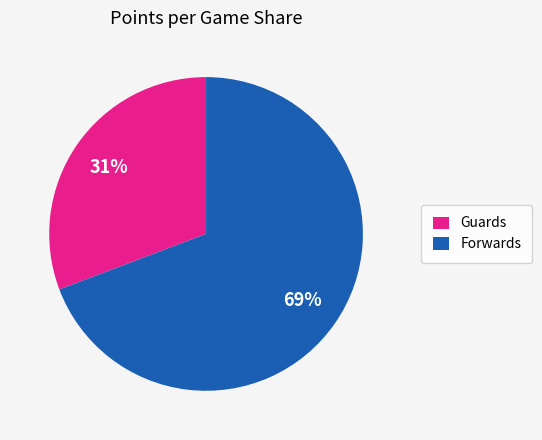

To the nearest percent, what is the difference between the largest and smallest slice percentages?

38%